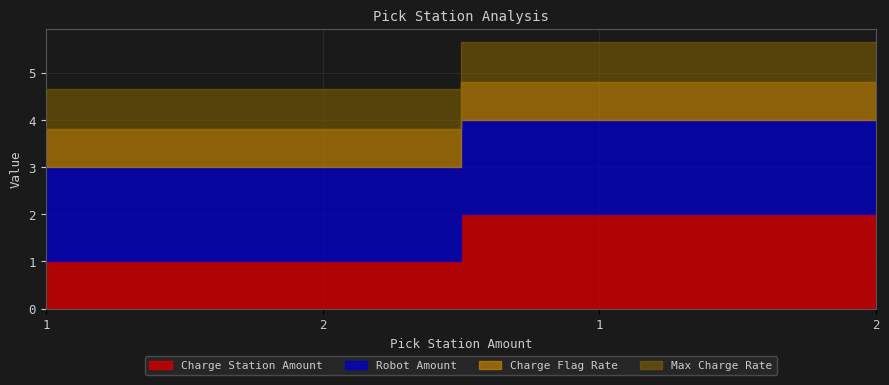

What are all the series names shown in the legend?

Charge Station Amount, Robot Amount, Charge Flag Rate, Max Charge Rate